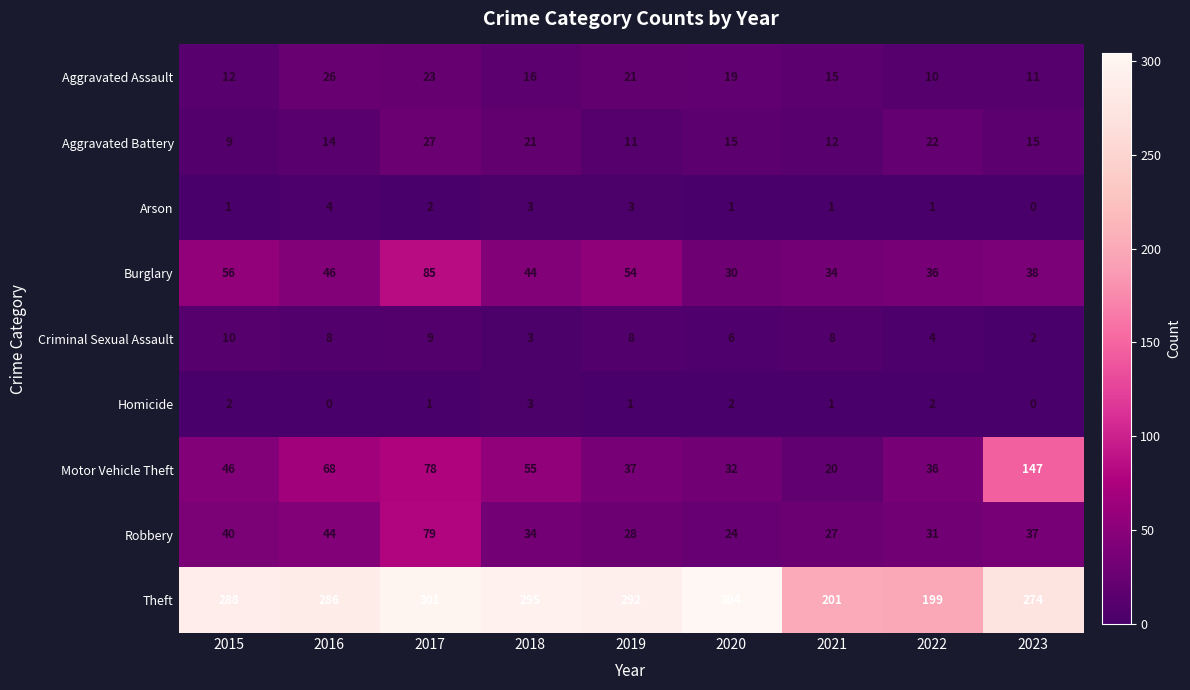

What is the maximum value shown in the chart?

304